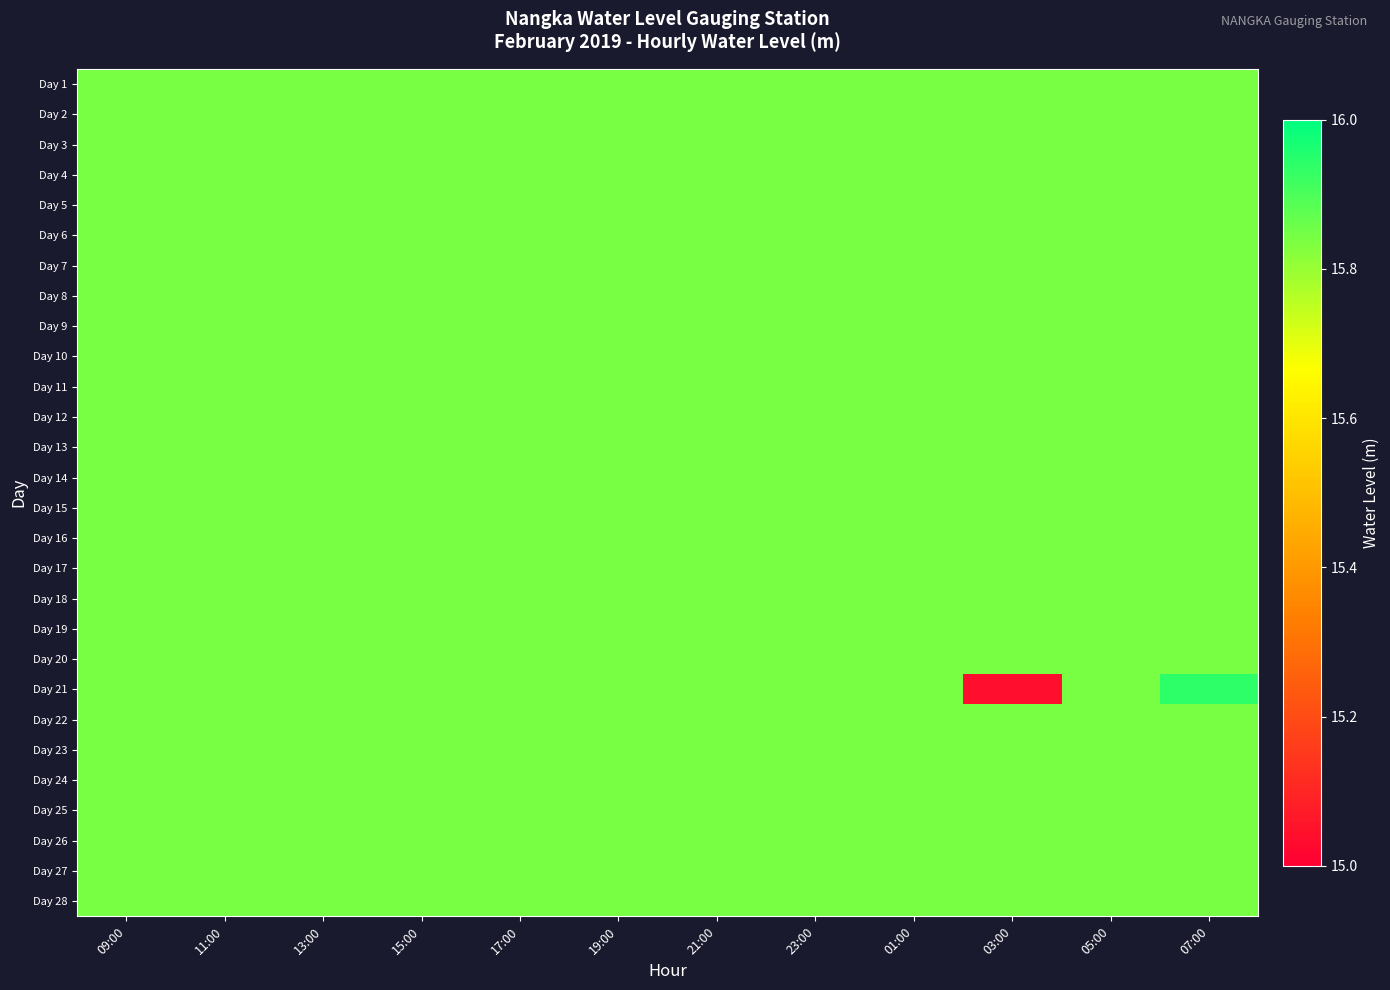

Reading left to right, what are all the values shown in this chart?

Day 1: 09:00=15.8	11:00=15.8	13:00=15.8	15:00=15.8	17:00=15.8	19:00=15.8	21:00=15.8	23:00=15.8	01:00=15.8	03:00=15.8	05:00=15.8	07:00=15.8
Day 2: 09:00=15.8	11:00=15.8	13:00=15.8	15:00=15.8	17:00=15.8	19:00=15.8	21:00=15.8	23:00=15.8	01:00=15.8	03:00=15.8	05:00=15.8	07:00=15.8
Day 3: 09:00=15.8	11:00=15.8	13:00=15.8	15:00=15.8	17:00=15.8	19:00=15.8	21:00=15.8	23:00=15.8	01:00=15.8	03:00=15.8	05:00=15.8	07:00=15.8
Day 4: 09:00=15.8	11:00=15.8	13:00=15.8	15:00=15.8	17:00=15.8	19:00=15.8	21:00=15.8	23:00=15.8	01:00=15.8	03:00=15.8	05:00=15.8	07:00=15.8
Day 5: 09:00=15.8	11:00=15.8	13:00=15.8	15:00=15.8	17:00=15.8	19:00=15.8	21:00=15.8	23:00=15.8	01:00=15.8	03:00=15.8	05:00=15.8	07:00=15.8
Day 6: 09:00=15.8	11:00=15.8	13:00=15.8	15:00=15.8	17:00=15.8	19:00=15.8	21:00=15.8	23:00=15.8	01:00=15.8	03:00=15.8	05:00=15.8	07:00=15.8
Day 7: 09:00=15.8	11:00=15.8	13:00=15.8	15:00=15.8	17:00=15.8	19:00=15.8	21:00=15.8	23:00=15.8	01:00=15.8	03:00=15.8	05:00=15.8	07:00=15.8
Day 8: 09:00=15.8	11:00=15.8	13:00=15.8	15:00=15.8	17:00=15.8	19:00=15.8	21:00=15.8	23:00=15.8	01:00=15.8	03:00=15.8	05:00=15.8	07:00=15.8
Day 9: 09:00=15.8	11:00=15.8	13:00=15.8	15:00=15.8	17:00=15.8	19:00=15.8	21:00=15.8	23:00=15.8	01:00=15.8	03:00=15.8	05:00=15.8	07:00=15.8
Day 10: 09:00=15.8	11:00=15.8	13:00=15.8	15:00=15.8	17:00=15.8	19:00=15.8	21:00=15.8	23:00=15.8	01:00=15.8	03:00=15.8	05:00=15.8	07:00=15.8
Day 11: 09:00=15.8	11:00=15.8	13:00=15.8	15:00=15.8	17:00=15.8	19:00=15.8	21:00=15.8	23:00=15.8	01:00=15.8	03:00=15.8	05:00=15.8	07:00=15.8
Day 12: 09:00=15.8	11:00=15.8	13:00=15.8	15:00=15.8	17:00=15.8	19:00=15.8	21:00=15.8	23:00=15.8	01:00=15.8	03:00=15.8	05:00=15.8	07:00=15.8
Day 13: 09:00=15.8	11:00=15.8	13:00=15.8	15:00=15.8	17:00=15.8	19:00=15.8	21:00=15.8	23:00=15.8	01:00=15.8	03:00=15.8	05:00=15.8	07:00=15.8
Day 14: 09:00=15.8	11:00=15.8	13:00=15.8	15:00=15.8	17:00=15.8	19:00=15.8	21:00=15.8	23:00=15.8	01:00=15.8	03:00=15.8	05:00=15.8	07:00=15.8
Day 15: 09:00=15.8	11:00=15.8	13:00=15.8	15:00=15.8	17:00=15.8	19:00=15.8	21:00=15.8	23:00=15.8	01:00=15.8	03:00=15.8	05:00=15.8	07:00=15.8
Day 16: 09:00=15.8	11:00=15.8	13:00=15.8	15:00=15.8	17:00=15.8	19:00=15.8	21:00=15.8	23:00=15.8	01:00=15.8	03:00=15.8	05:00=15.8	07:00=15.8
Day 17: 09:00=15.8	11:00=15.8	13:00=15.8	15:00=15.8	17:00=15.8	19:00=15.8	21:00=15.8	23:00=15.8	01:00=15.8	03:00=15.8	05:00=15.8	07:00=15.8
Day 18: 09:00=15.8	11:00=15.8	13:00=15.8	15:00=15.8	17:00=15.8	19:00=15.8	21:00=15.8	23:00=15.8	01:00=15.8	03:00=15.8	05:00=15.8	07:00=15.8
Day 19: 09:00=15.8	11:00=15.8	13:00=15.8	15:00=15.8	17:00=15.8	19:00=15.8	21:00=15.8	23:00=15.8	01:00=15.8	03:00=15.8	05:00=15.8	07:00=15.8
Day 20: 09:00=15.8	11:00=15.8	13:00=15.8	15:00=15.8	17:00=15.8	19:00=15.8	21:00=15.8	23:00=15.8	01:00=15.8	03:00=15.8	05:00=15.8	07:00=15.8
Day 21: 09:00=15.8	11:00=15.8	13:00=15.8	15:00=15.8	17:00=15.8	19:00=15.8	21:00=15.8	23:00=15.8	01:00=15.8	03:00=15.0	05:00=15.8	07:00=15.9
Day 22: 09:00=15.8	11:00=15.8	13:00=15.8	15:00=15.8	17:00=15.8	19:00=15.8	21:00=15.8	23:00=15.8	01:00=15.8	03:00=15.8	05:00=15.8	07:00=15.8
Day 23: 09:00=15.8	11:00=15.8	13:00=15.8	15:00=15.8	17:00=15.8	19:00=15.8	21:00=15.8	23:00=15.8	01:00=15.8	03:00=15.8	05:00=15.8	07:00=15.8
Day 24: 09:00=15.8	11:00=15.8	13:00=15.8	15:00=15.8	17:00=15.8	19:00=15.8	21:00=15.8	23:00=15.8	01:00=15.8	03:00=15.8	05:00=15.8	07:00=15.8
Day 25: 09:00=15.8	11:00=15.8	13:00=15.8	15:00=15.8	17:00=15.8	19:00=15.8	21:00=15.8	23:00=15.8	01:00=15.8	03:00=15.8	05:00=15.8	07:00=15.8
Day 26: 09:00=15.8	11:00=15.8	13:00=15.8	15:00=15.8	17:00=15.8	19:00=15.8	21:00=15.8	23:00=15.8	01:00=15.8	03:00=15.8	05:00=15.8	07:00=15.8
Day 27: 09:00=15.8	11:00=15.8	13:00=15.8	15:00=15.8	17:00=15.8	19:00=15.8	21:00=15.8	23:00=15.8	01:00=15.8	03:00=15.8	05:00=15.8	07:00=15.8
Day 28: 09:00=15.8	11:00=15.8	13:00=15.8	15:00=15.8	17:00=15.8	19:00=15.8	21:00=15.8	23:00=15.8	01:00=15.8	03:00=15.8	05:00=15.8	07:00=15.8